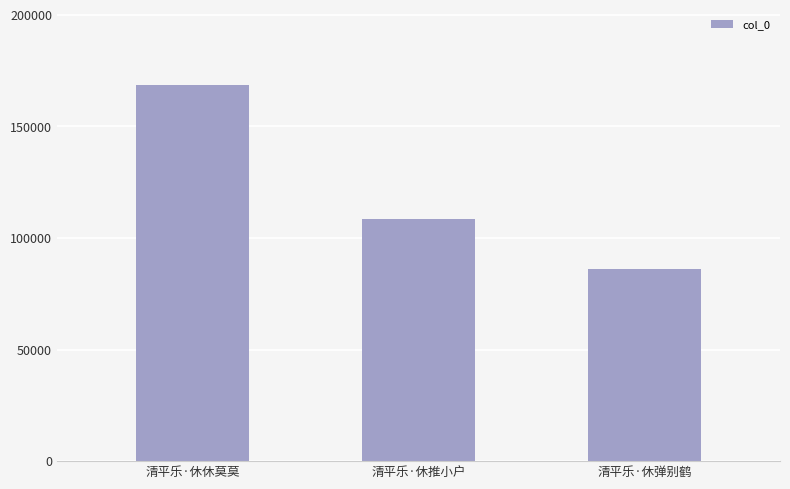

Reading right to left, list all the values displayed in this chart.

85912	108663	168518